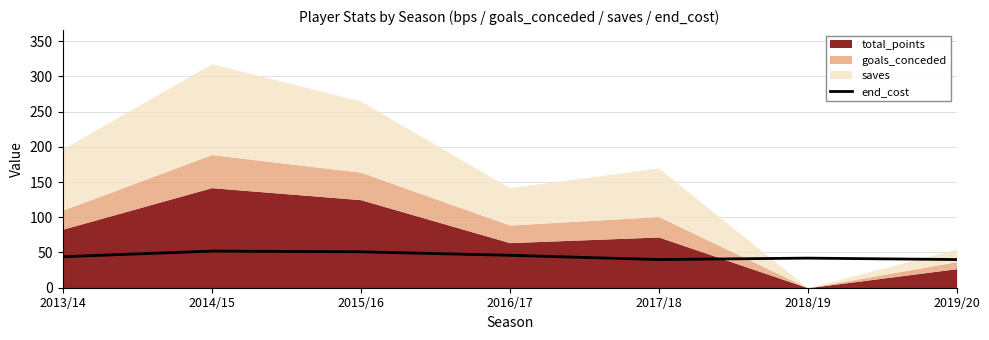

Rank the categories by value from lowest to highest.

2017/18, 2019/20, 2018/19, 2013/14, 2016/17, 2015/16, 2014/15